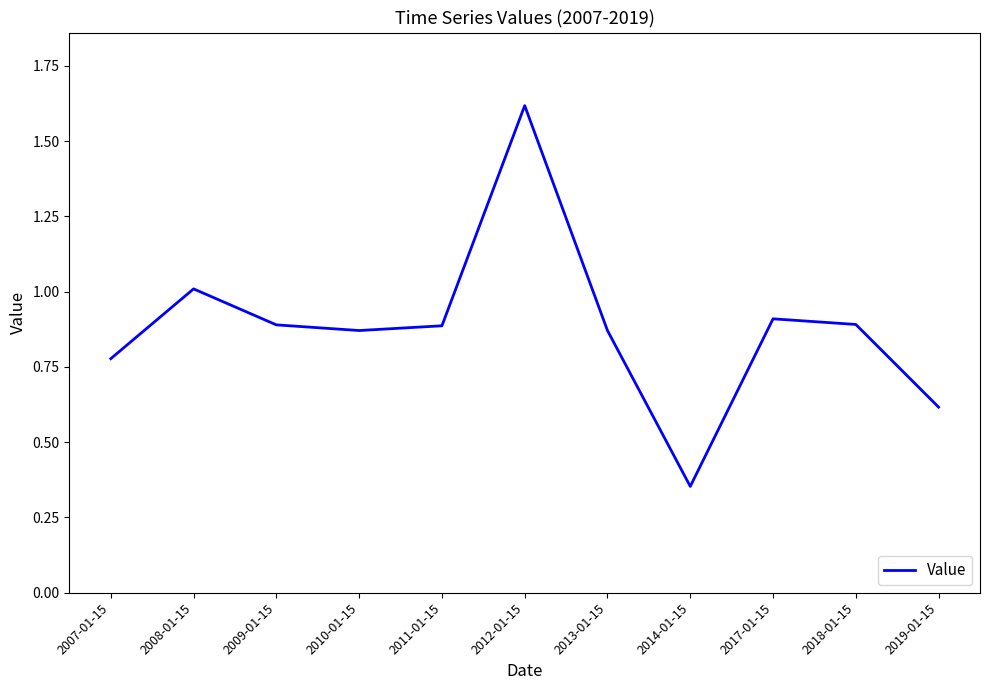

What is the difference between the values at 2018-01-15 and 2014-01-15?

0.5